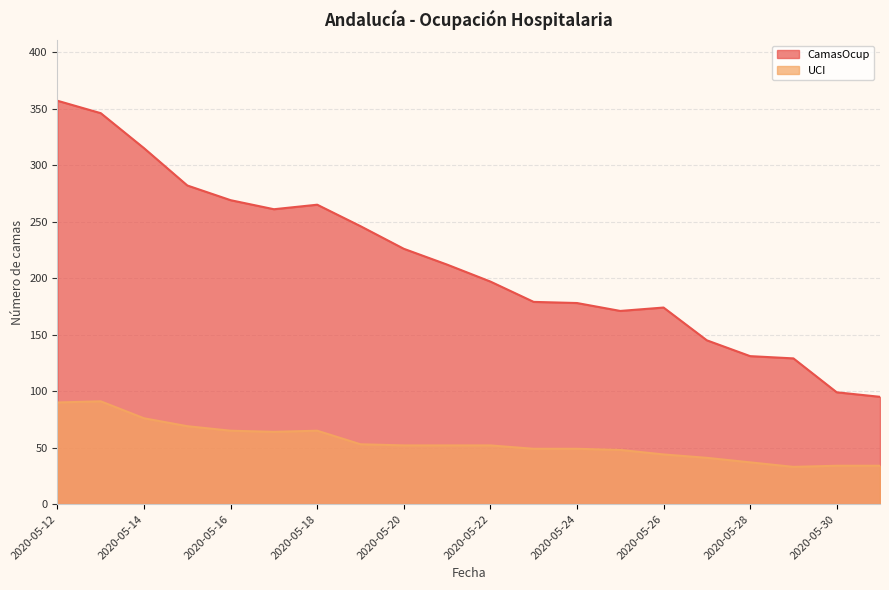

Which label corresponds to the largest value in the chart?

2020-05-12